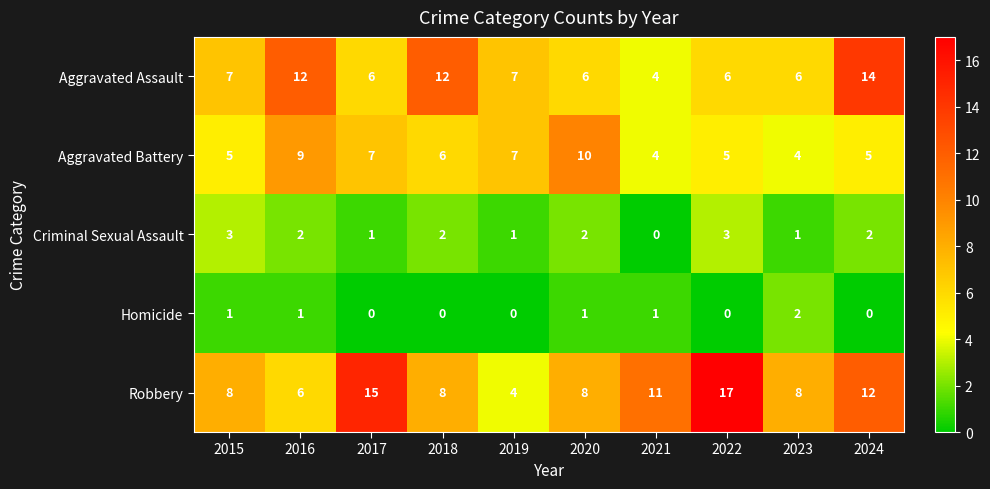

Rank the series at 2024 from lowest to highest value.

Homicide, Criminal Sexual Assault, Aggravated Battery, Robbery, Aggravated Assault